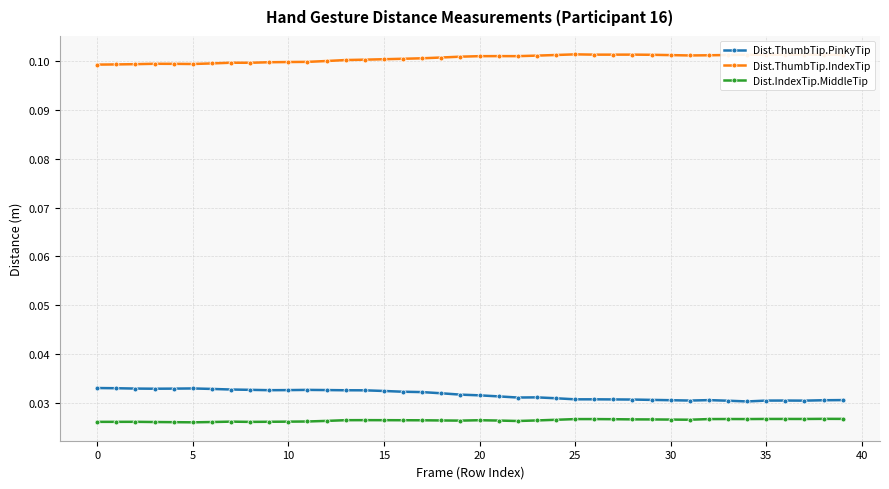

List the series in order of their peak value, highest first.

Dist.ThumbTip.IndexTip, Dist.ThumbTip.PinkyTip, Dist.IndexTip.MiddleTip